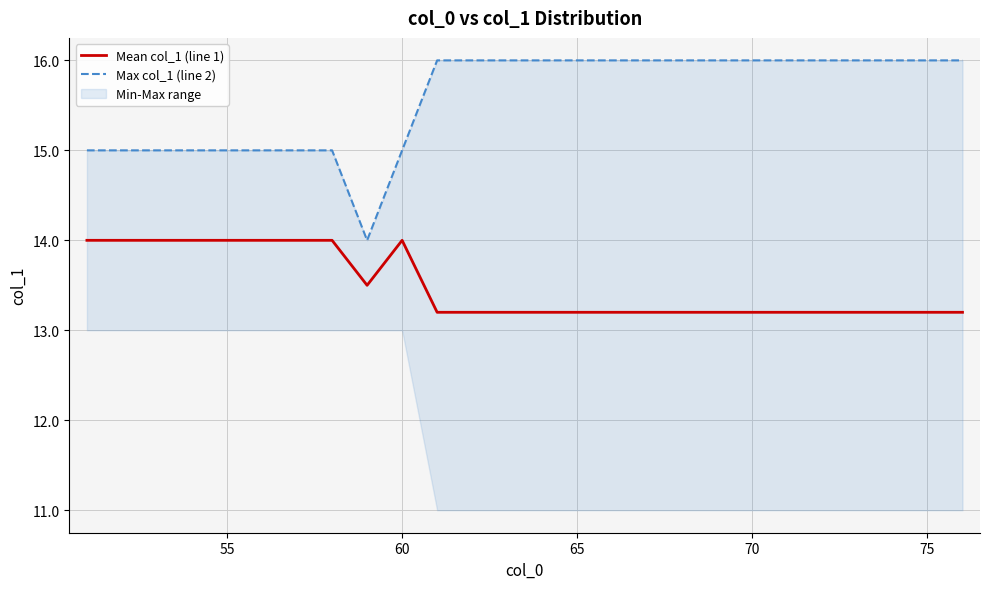

Rank the series by their maximum value, from highest to lowest.

Max col_1 (line 2), Mean col_1 (line 1)